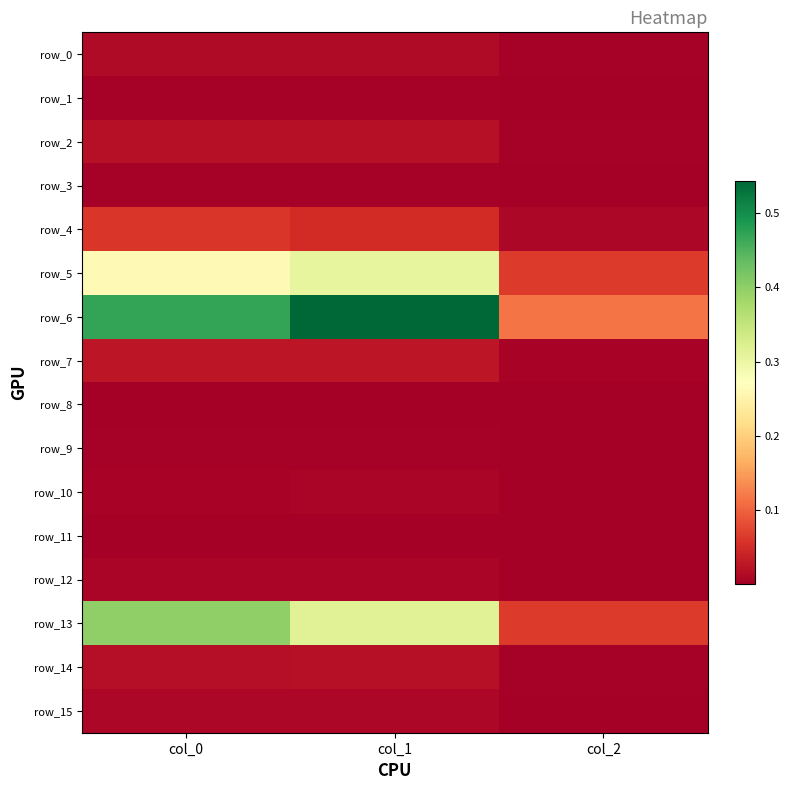

Which series has the largest total across all categories?

row_6